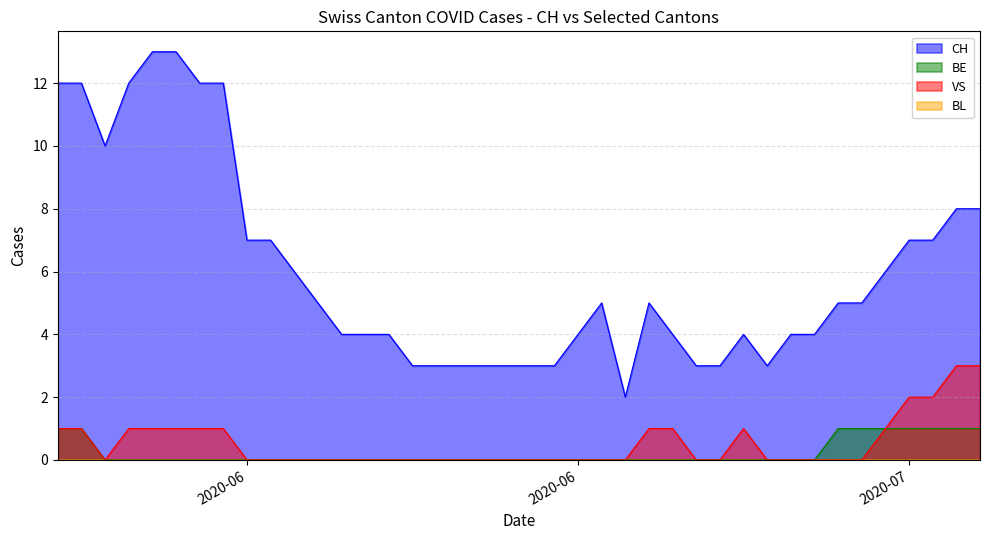

How many lines are shown in the chart?

4